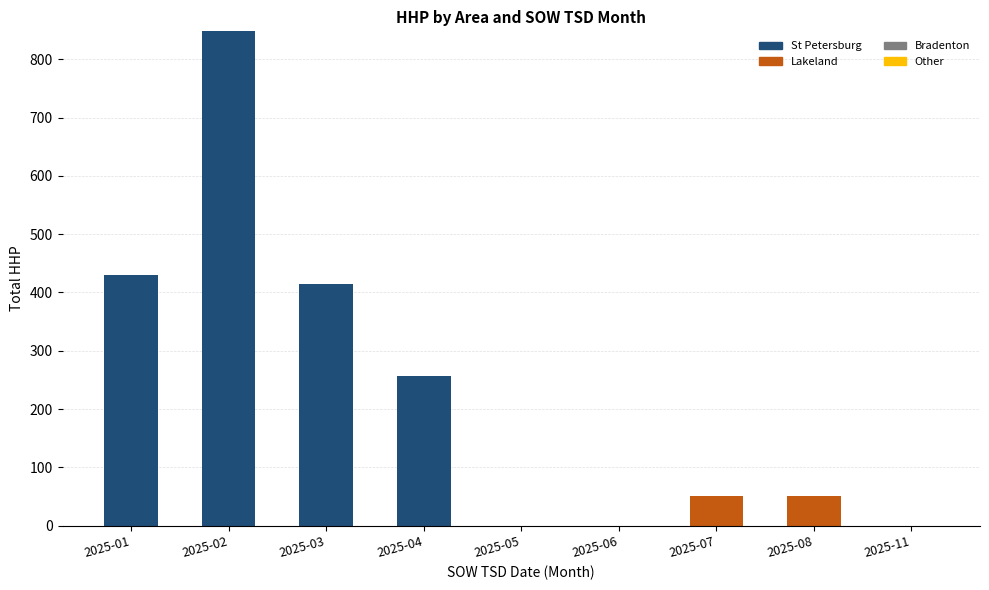

At which category is the sum across all series the highest?

2025-02